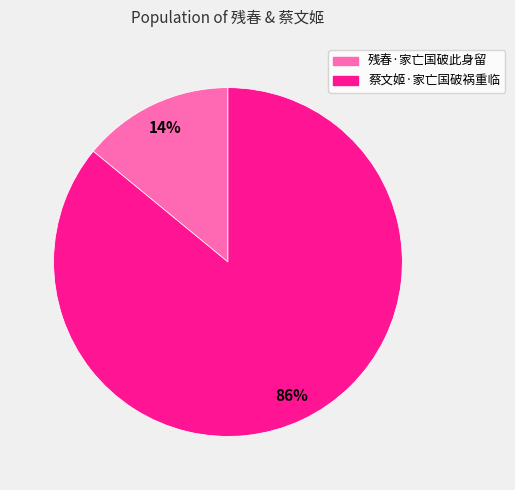

To the nearest percent, what percentage of the pie is 蔡文姬·家亡国破祸重临?

86%